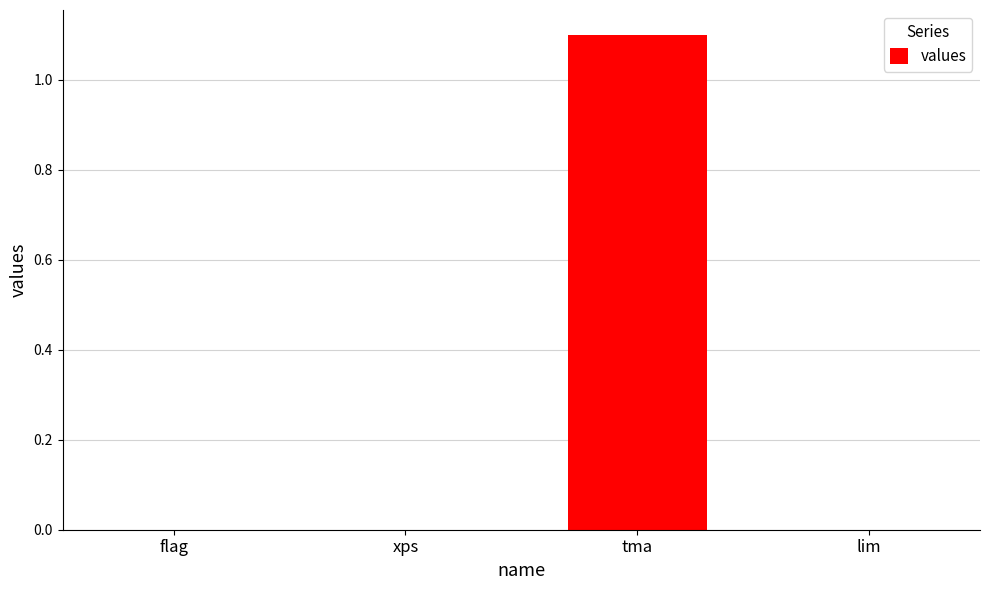

What is the sum of all values?

1.1